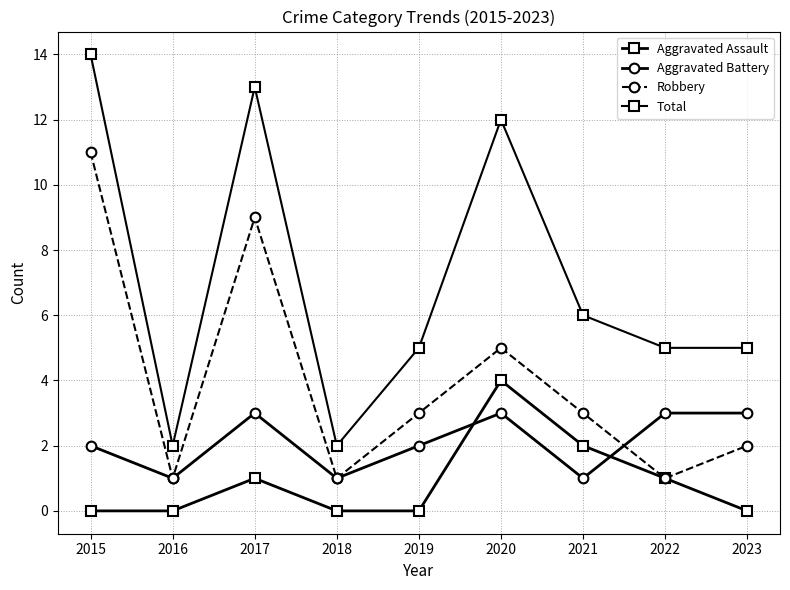

What is the value of the Robbery point at the 2nd from the left?

1